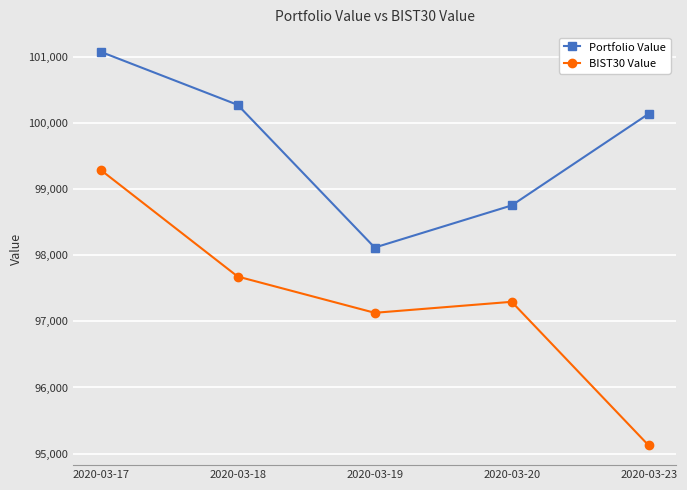

What is the difference between the maximum and minimum values in the BIST30 Value series?

4168.4